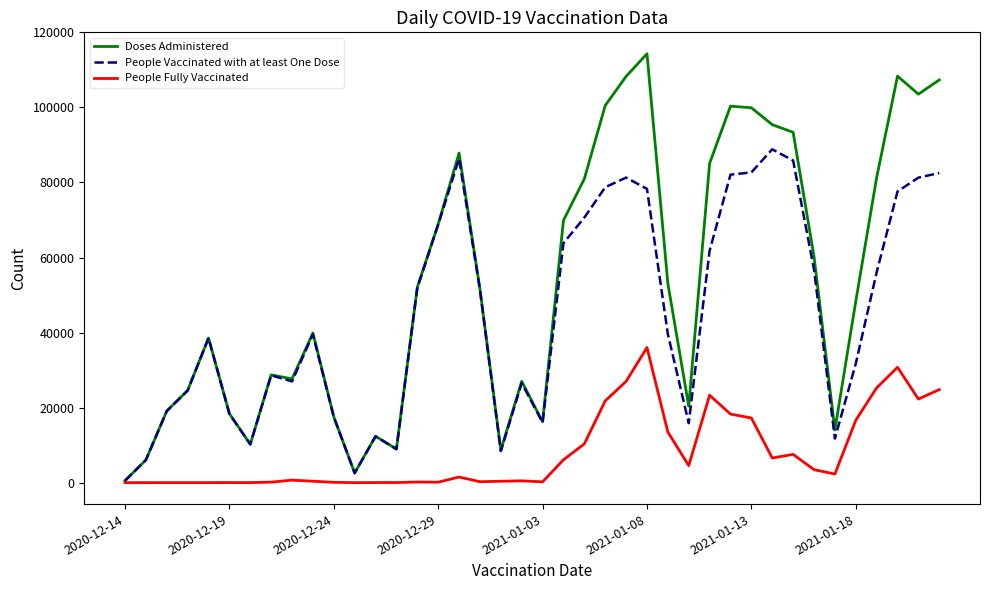

What are all the series names shown in the legend?

Doses Administered, People Vaccinated with at least One Dose, People Fully Vaccinated